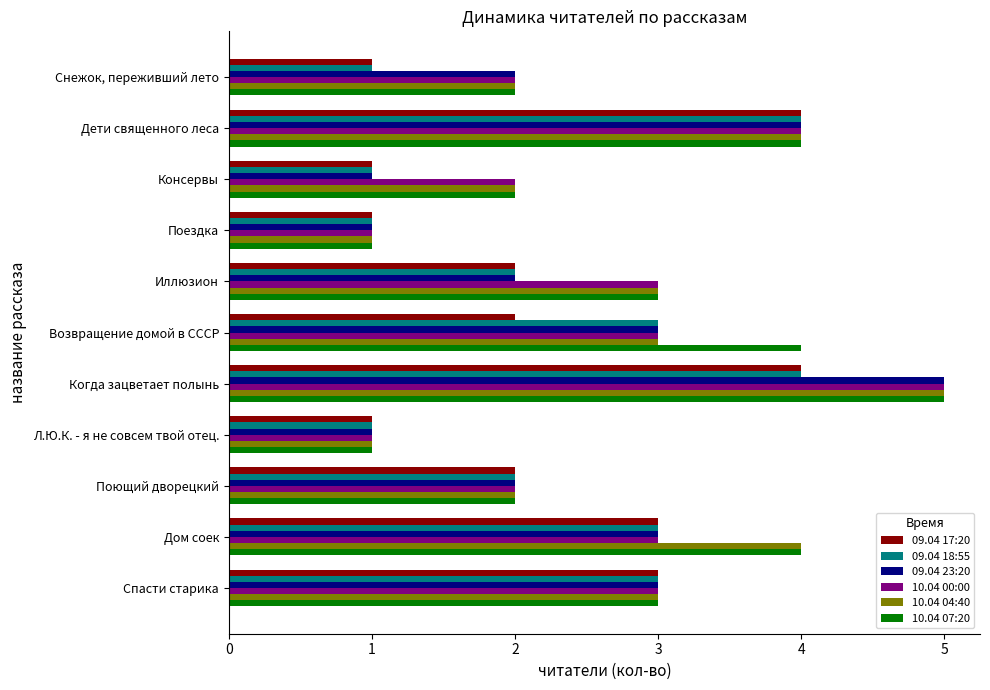

The 10.04 07:20 series shows 4 at Дети священного леса. True or false?

True